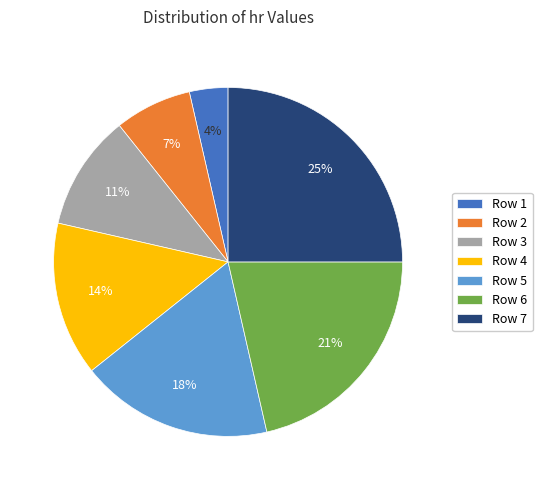

Count the number of slices in the pie.

7